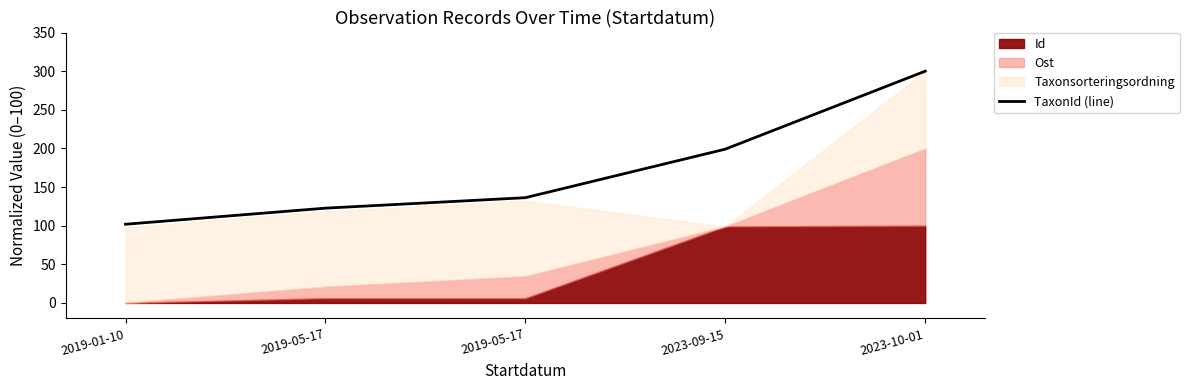

What is the sum of all values?

859.9